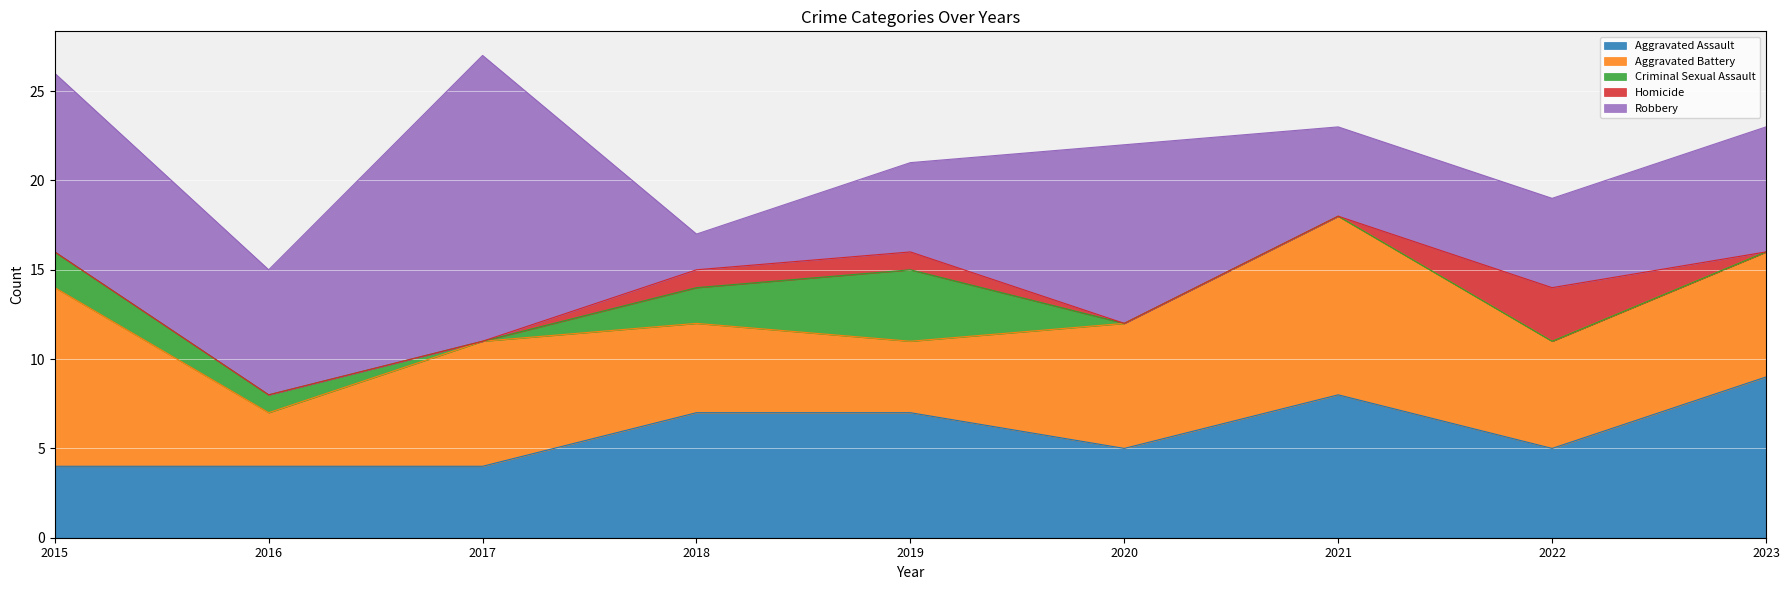

What is the minimum value for Aggravated Assault?

4